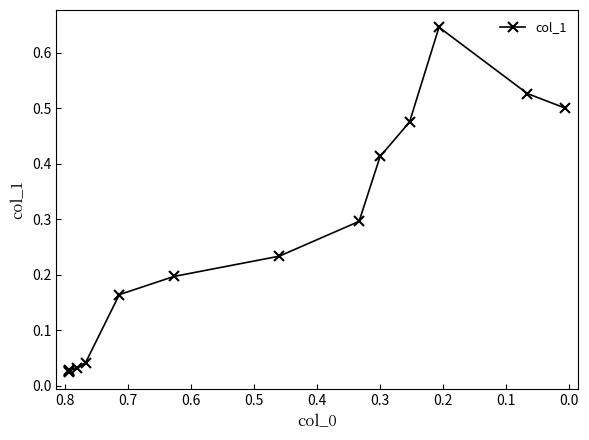

What position from the left is 0.1?

3